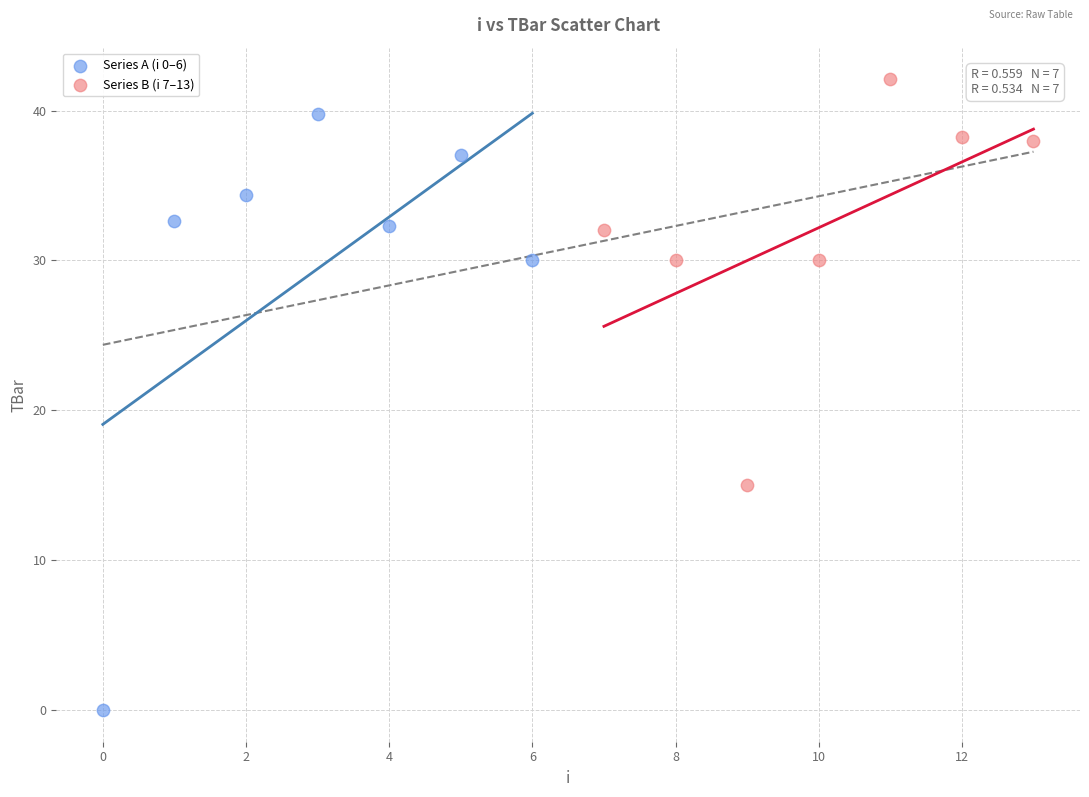

Which series reaches the minimum Y coordinate?

Series A (i 0–6)